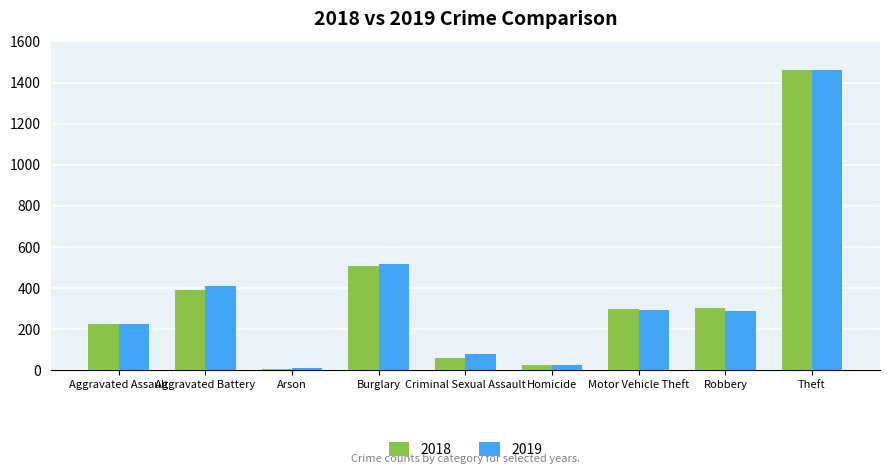

How many groups of bars are there?

9